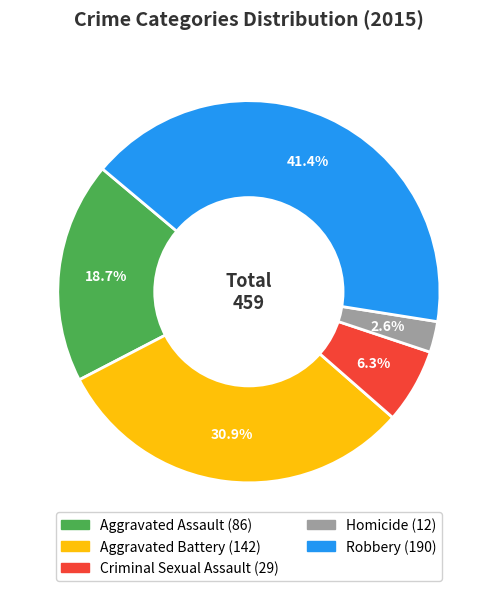

Which slice is the largest?

Robbery